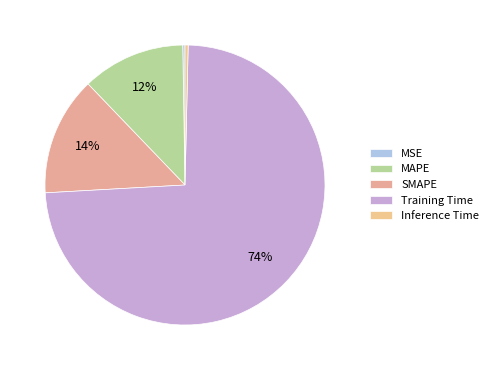

Combined, what portion of the pie is Training Time and SMAPE?

87.5%